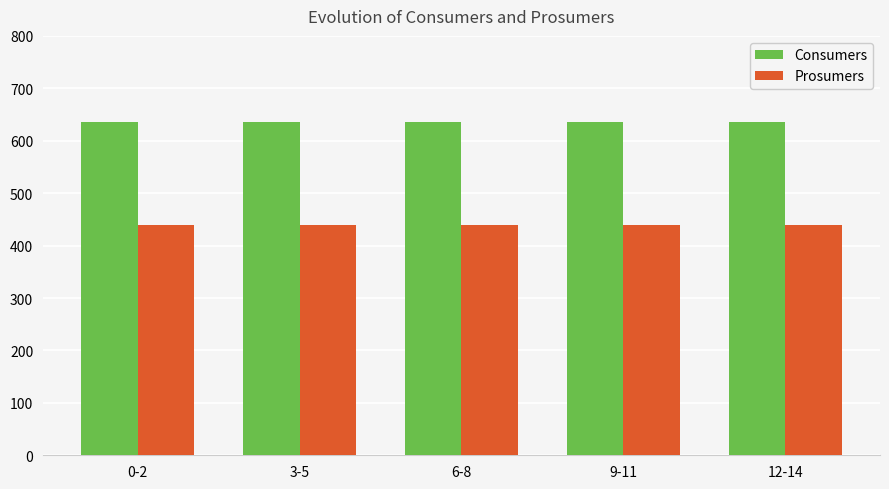

What is the difference between the highest and lowest values at 9-11?

195